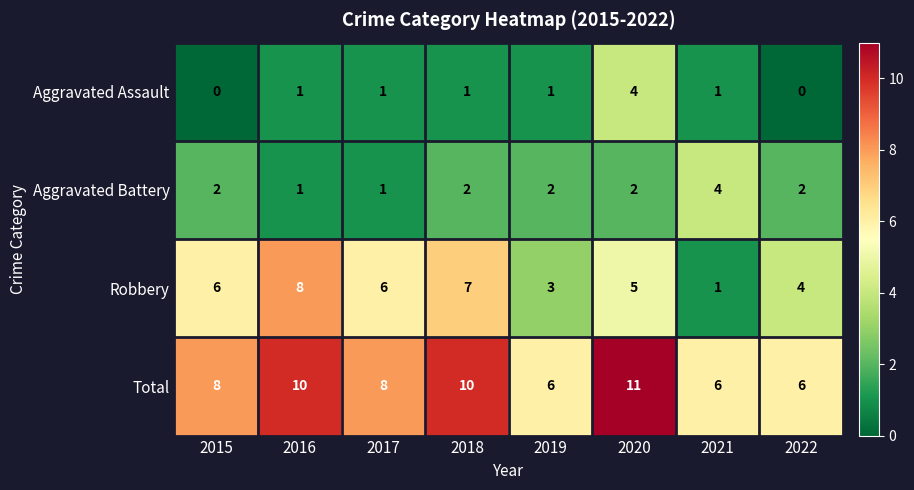

What value does the Robbery series have at 2022?

4